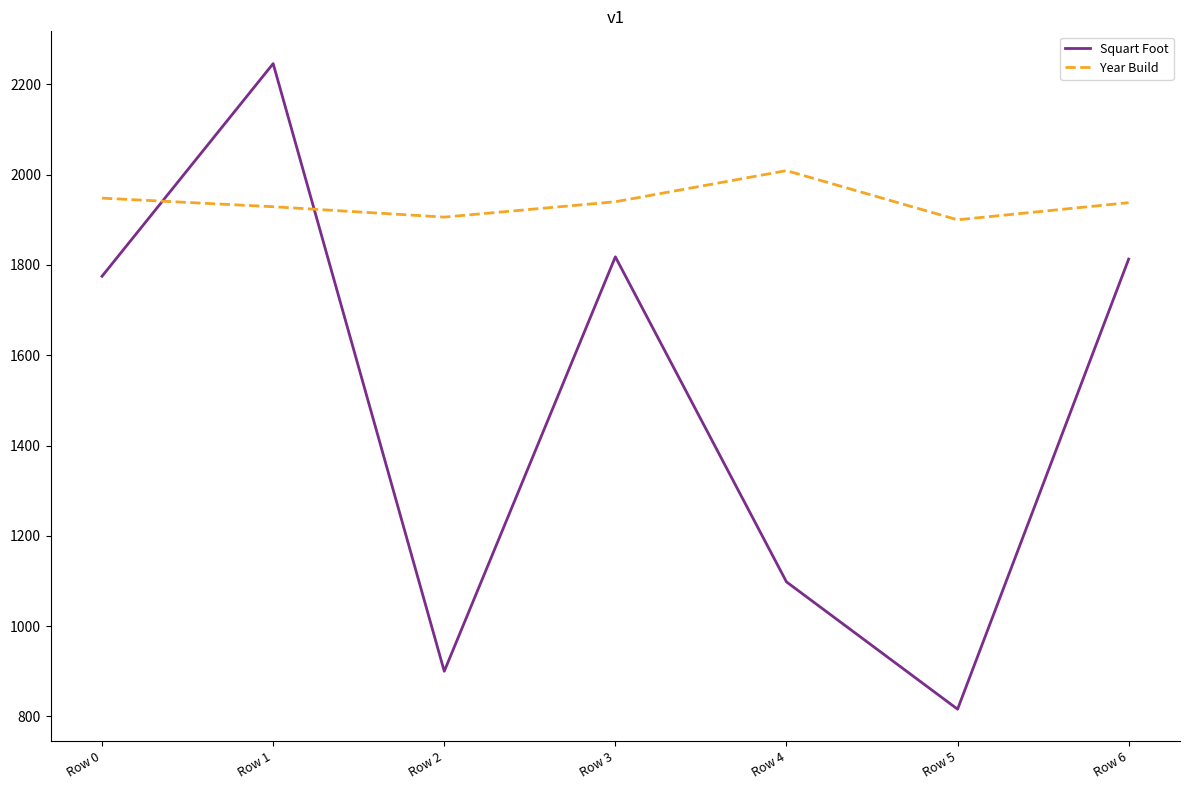

True or false: Squart Foot and Year Build cross at least once.

True